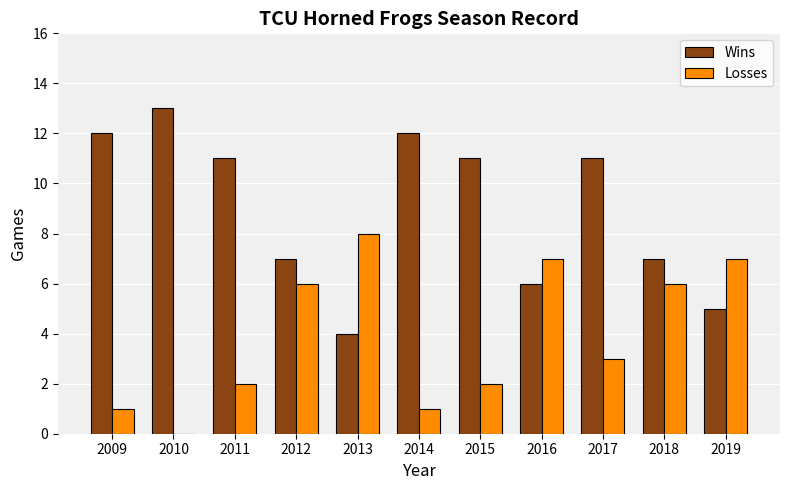

The value of Losses at 2009 is 1. True or false?

True